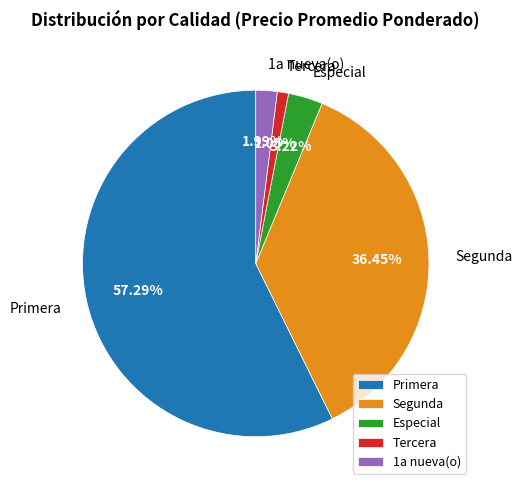

Between Primera and 1a nueva(o), which is larger?

Primera